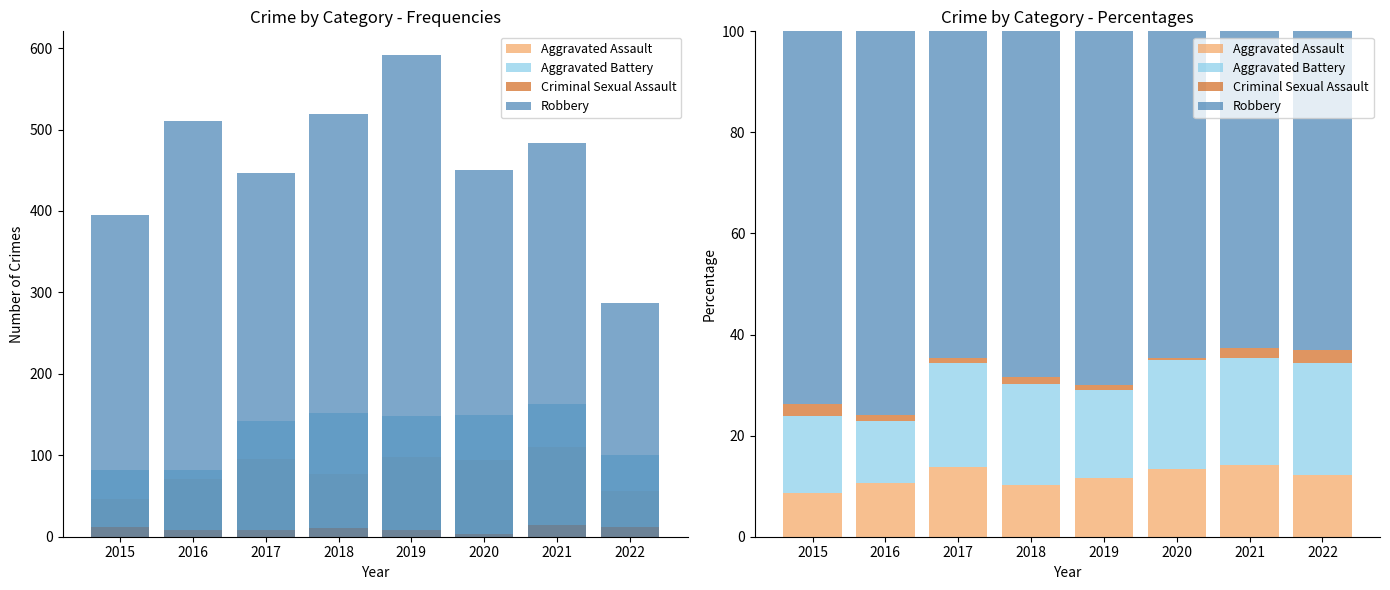

What is the highest value of the Criminal Sexual Assault series?

2.6